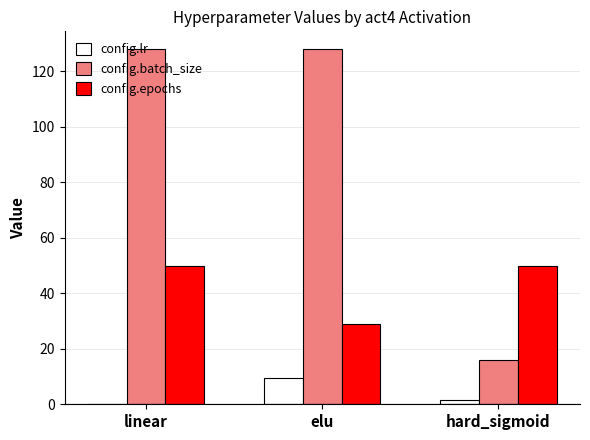

Are the bars grouped side by side (vs. stacked)?

Yes